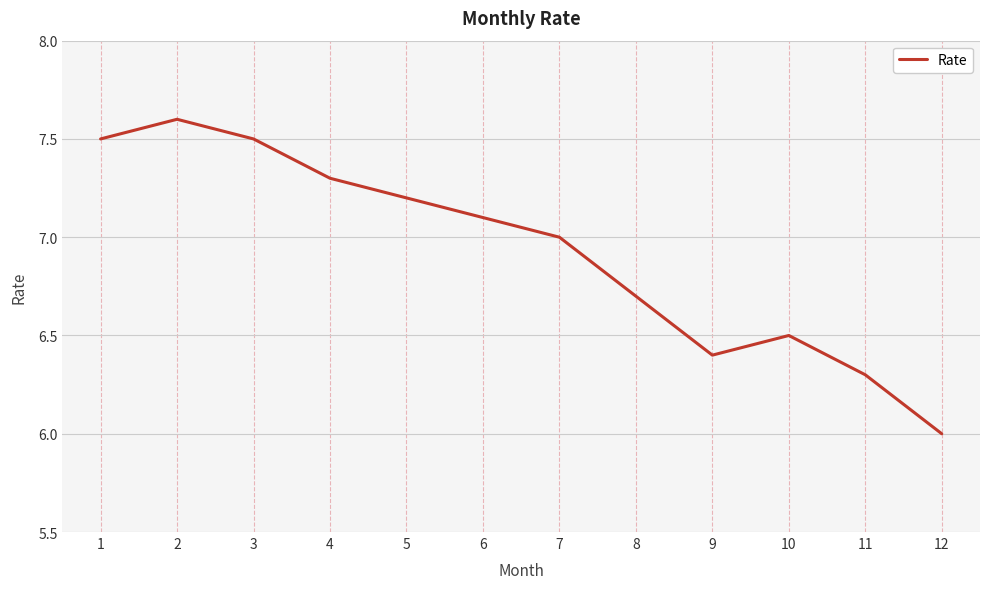

Is it true that the value at 12 is 9.3?

False